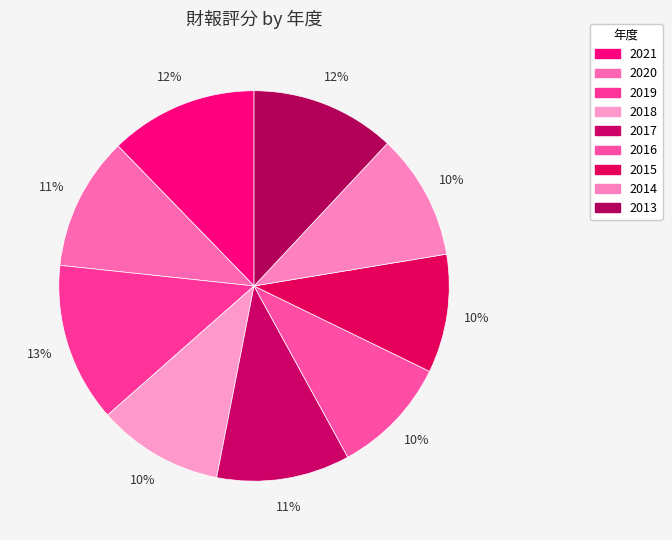

How many slices are in this pie chart?

9